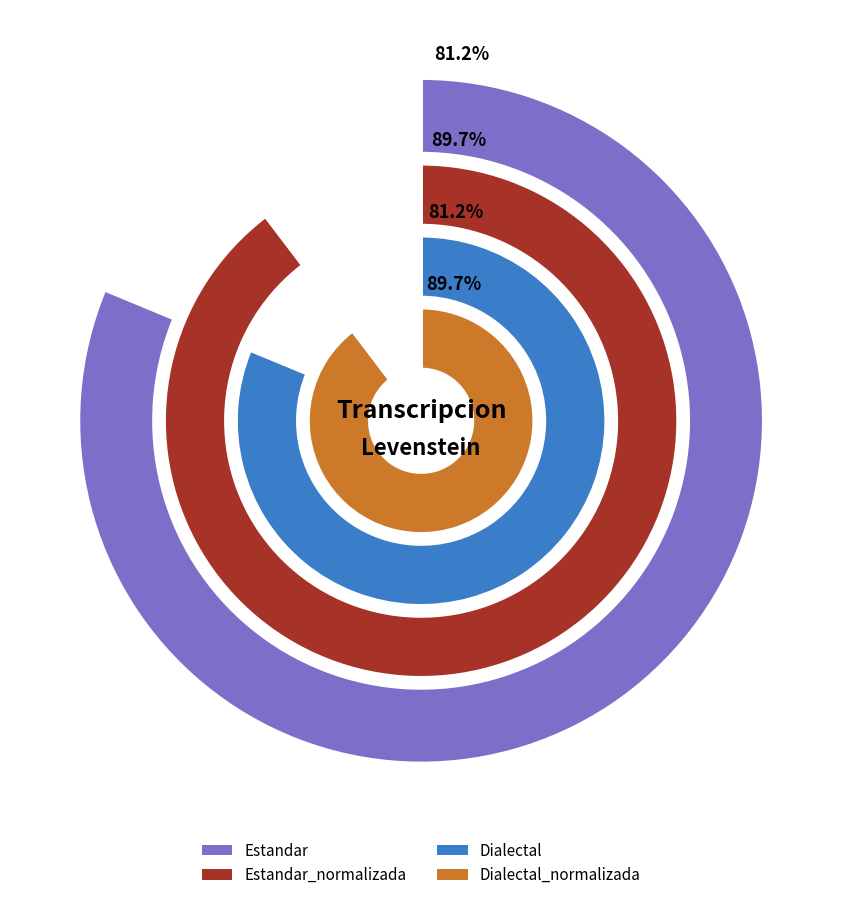

Is there a majority slice in this chart?

No